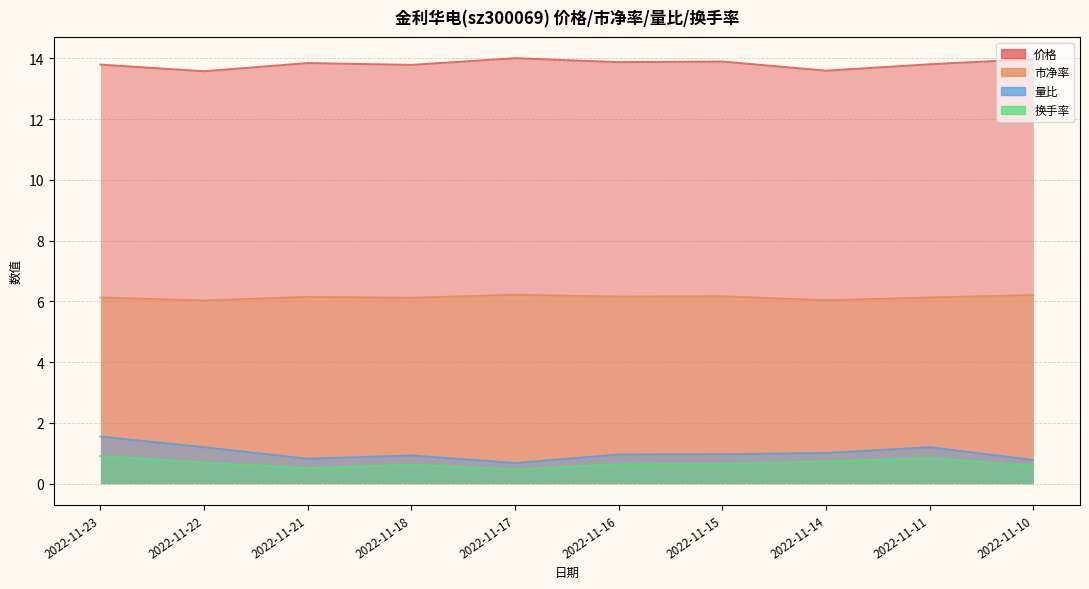

Which series changed the most between 2022-11-14 and 2022-11-10?

价格